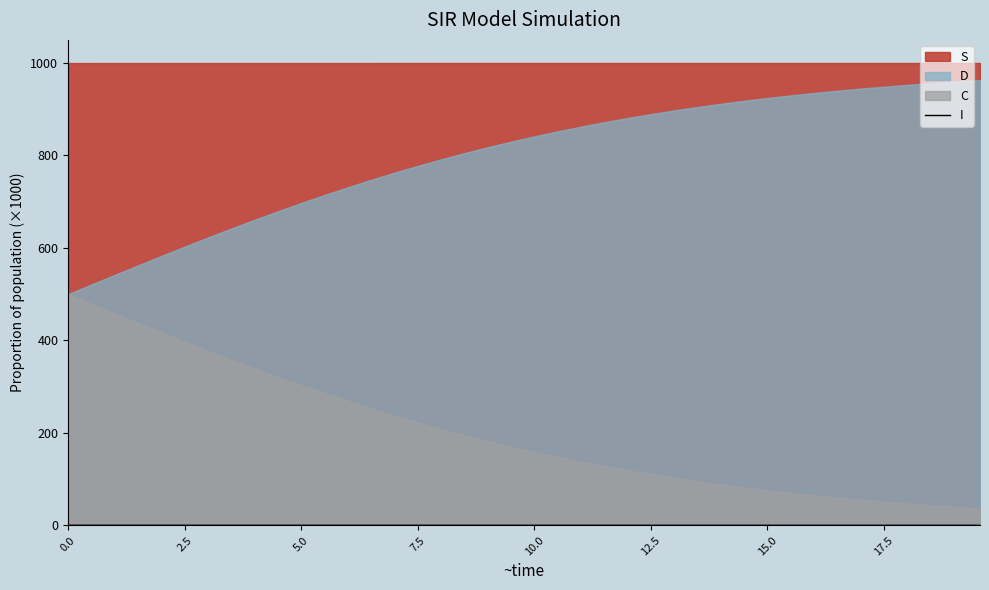

Count the values in the range 0 to 1.

40